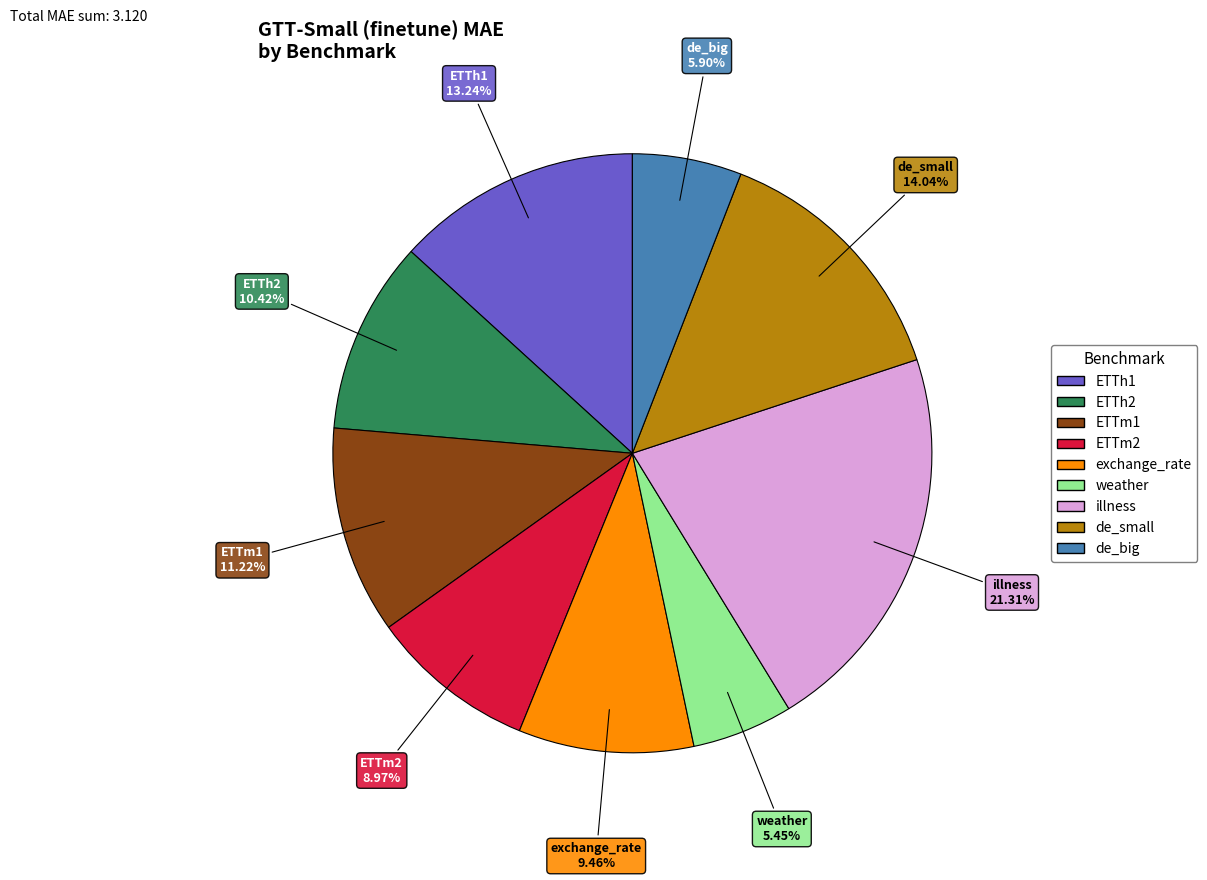

Combined, what portion of the pie is de_big and ETTm1?

17.1%